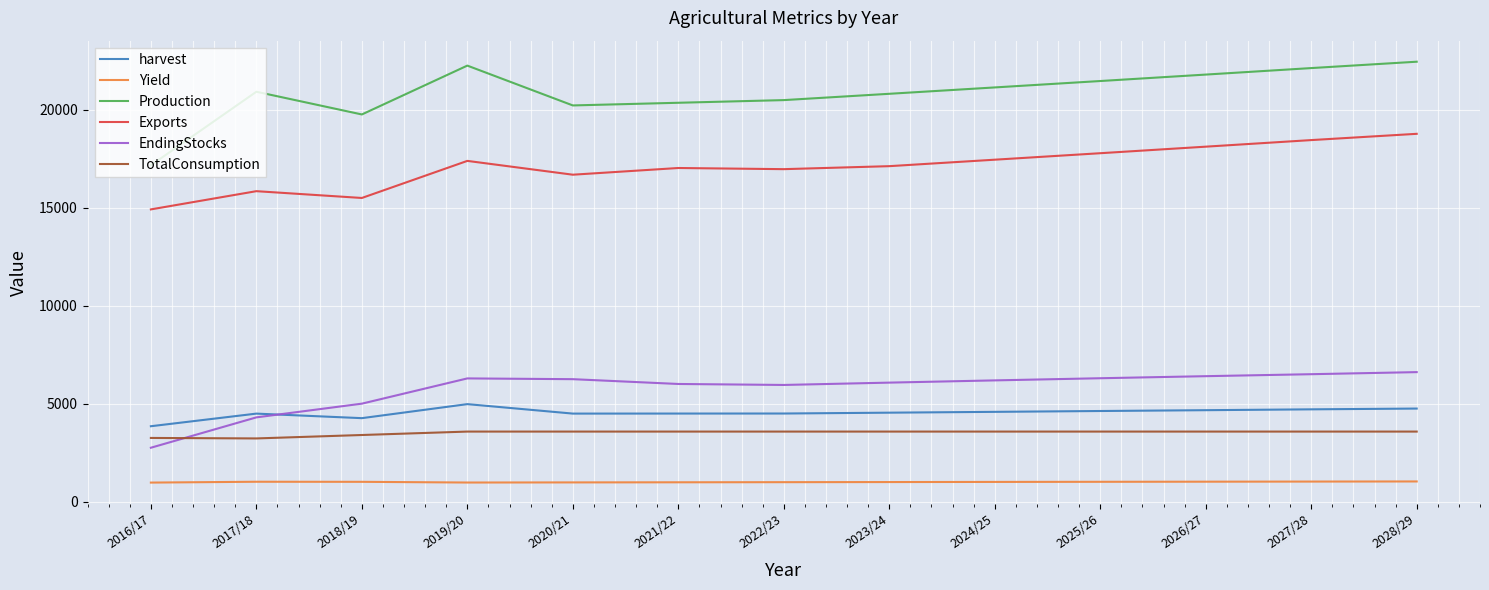

Is it true that Exports equals 26872 at 2024/25?

False